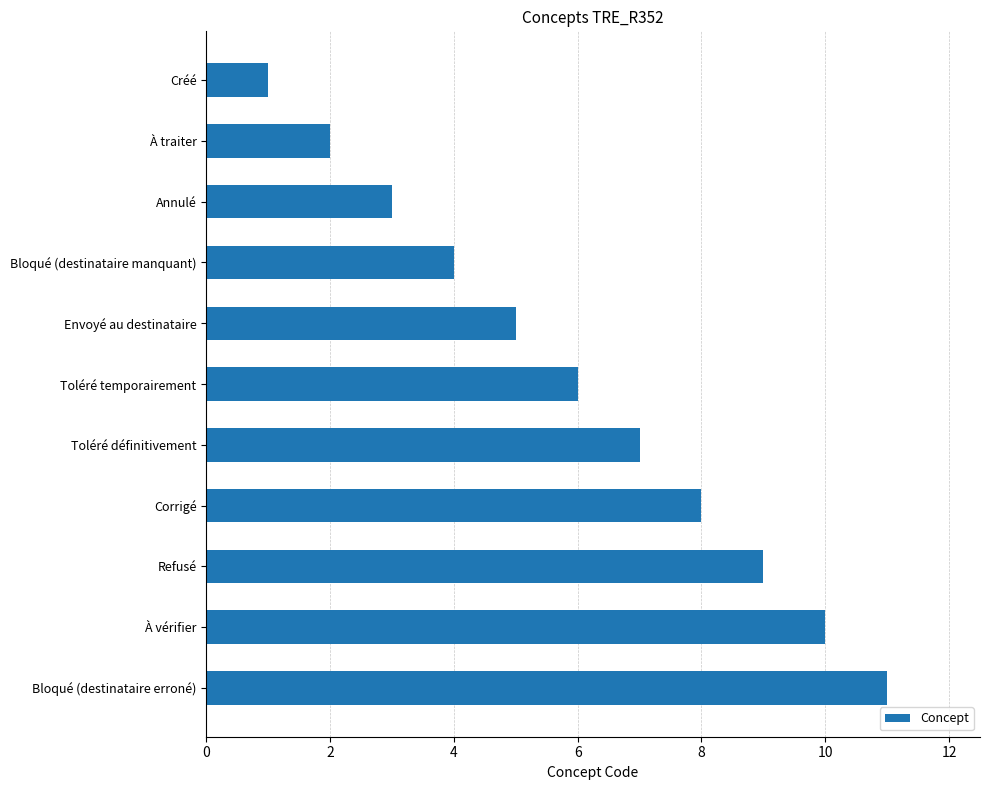

At which label is the value closest to 6?

Toléré temporairement